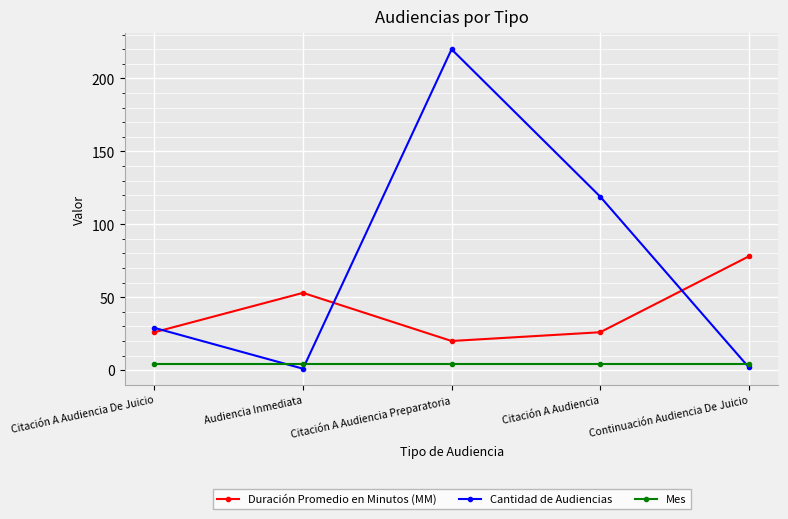

Is this an area chart (filled region under the line)?

No